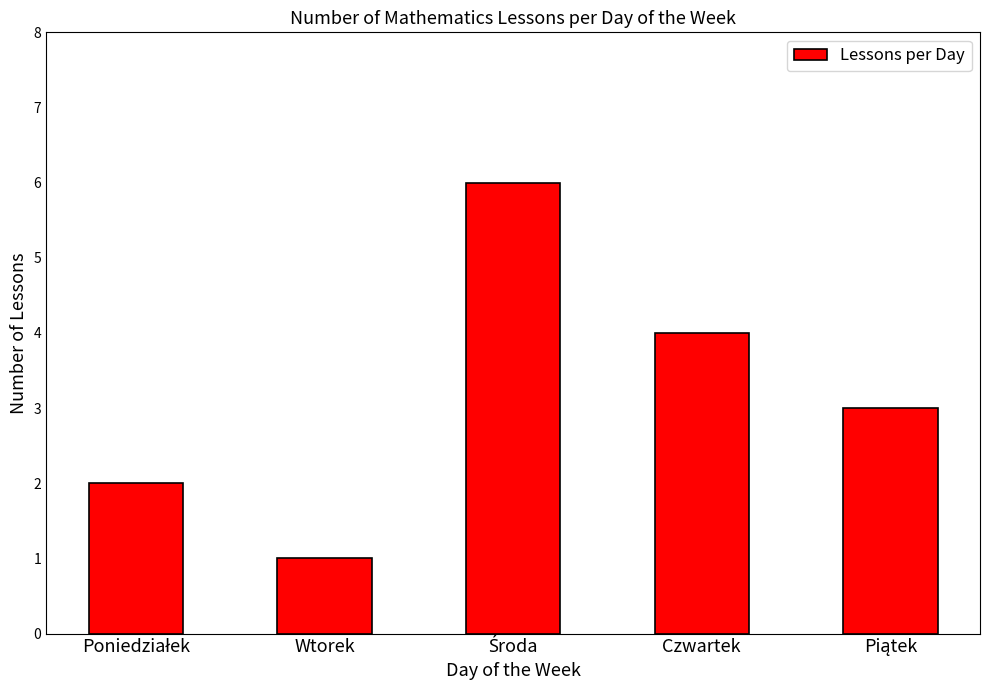

What is the minimum value shown in the chart?

1